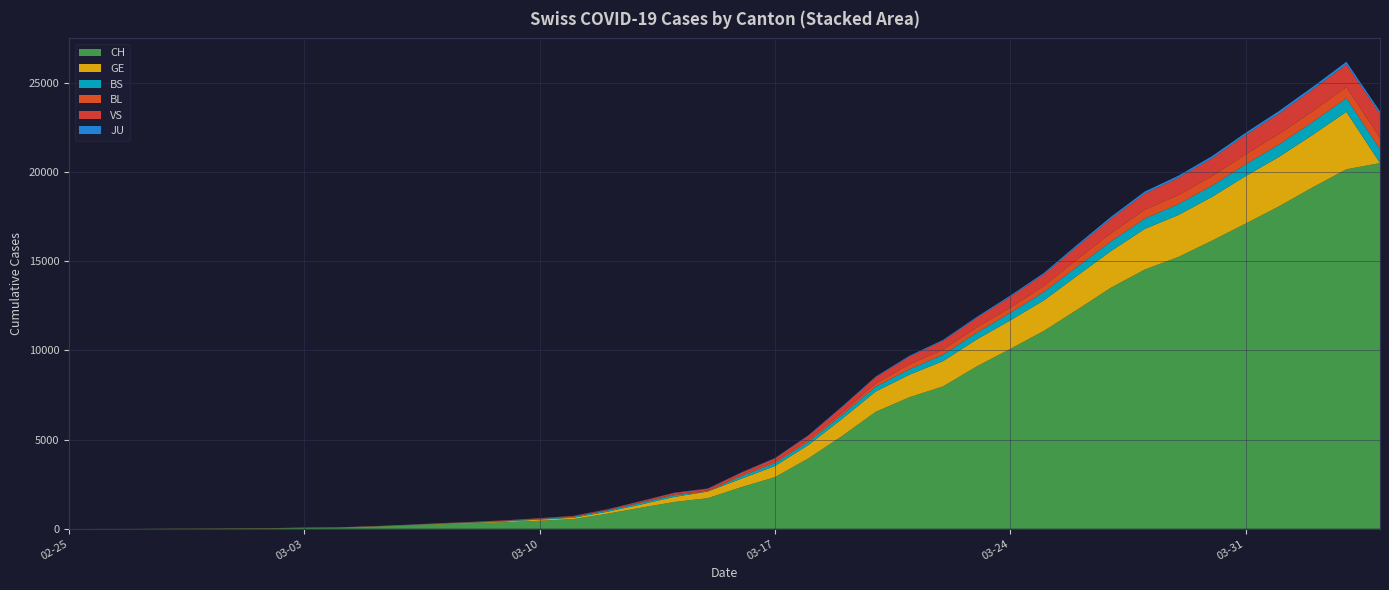

Reading left to right, extract all data points from this chart.

CH: 2020-02-25=1	2020-02-26=2	2020-02-27=4	2020-02-28=11	2020-02-29=14	2020-03-01=20	2020-03-02=26	2020-03-03=46	2020-03-04=63	2020-03-05=109	2020-03-06=175	2020-03-07=243	2020-03-08=298	2020-03-09=368	2020-03-10=447	2020-03-11=540	2020-03-12=839	2020-03-13=1176	2020-03-14=1500	2020-03-15=1713	2020-03-16=2332	2020-03-17=2892	2020-03-18=3947	2020-03-19=5199	2020-03-20=6555	2020-03-21=7368	2020-03-22=7975	2020-03-23=9094	2020-03-24=10075	2020-03-25=11087	2020-03-26=12285	2020-03-27=13512	2020-03-28=14521	2020-03-29=15228	2020-03-30=16141	2020-03-31=17098	2020-04-01=18069	2020-04-02=19133	2020-04-03=20141	2020-04-04=20489
GE: 2020-02-25=0	2020-02-26=1	2020-02-27=1	2020-02-28=3	2020-02-29=5	2020-03-01=7	2020-03-02=7	2020-03-03=9	2020-03-04=9	2020-03-05=13	2020-03-06=17	2020-03-07=26	2020-03-08=35	2020-03-09=44	2020-03-10=68	2020-03-11=79	2020-03-12=108	2020-03-13=173	2020-03-14=282	2020-03-15=372	2020-03-16=472	2020-03-17=619	2020-03-18=751	2020-03-19=961	2020-03-20=1136	2020-03-21=1262	2020-03-22=1417	2020-03-23=1509	2020-03-24=1598	2020-03-25=1708	2020-03-26=1902	2020-03-27=2051	2020-03-28=2277	2020-03-29=2349	2020-03-30=2450	2020-03-31=2657	2020-04-01=2775	2020-04-02=2938	2020-04-03=3220	2020-04-04=0
BS: 2020-02-25=0	2020-02-26=0	2020-02-27=1	2020-02-28=1	2020-02-29=1	2020-03-01=1	2020-03-02=1	2020-03-03=3	2020-03-04=3	2020-03-05=8	2020-03-06=15	2020-03-07=21	2020-03-08=24	2020-03-09=28	2020-03-10=33	2020-03-11=49	2020-03-12=73	2020-03-13=92	2020-03-14=100	2020-03-15=0	2020-03-16=144	2020-03-17=165	2020-03-18=182	2020-03-19=222	2020-03-20=272	2020-03-21=299	2020-03-22=358	2020-03-23=376	2020-03-24=414	2020-03-25=466	2020-03-26=505	2020-03-27=534	2020-03-28=573	2020-03-29=609	2020-03-30=621	2020-03-31=657	2020-04-01=691	2020-04-02=718	2020-04-03=758	2020-04-04=771
BL: 2020-02-25=0	2020-02-26=0	2020-02-27=0	2020-02-28=1	2020-02-29=2	2020-03-01=2	2020-03-02=2	2020-03-03=2	2020-03-04=2	2020-03-05=6	2020-03-06=6	2020-03-07=15	2020-03-08=19	2020-03-09=20	2020-03-10=22	2020-03-11=26	2020-03-12=26	2020-03-13=42	2020-03-14=47	2020-03-15=54	2020-03-16=76	2020-03-17=89	2020-03-18=116	2020-03-19=134	2020-03-20=184	2020-03-21=282	2020-03-22=289	2020-03-23=302	2020-03-24=306	2020-03-25=341	2020-03-26=422	2020-03-27=466	2020-03-28=502	2020-03-29=511	2020-03-30=539	2020-03-31=561	2020-04-01=588	2020-04-02=610	2020-04-03=625	2020-04-04=656
VS: 2020-02-25=0	2020-02-26=0	2020-02-27=0	2020-02-28=1	2020-02-29=1	2020-03-01=0	2020-03-02=3	2020-03-03=3	2020-03-04=4	2020-03-05=5	2020-03-06=6	2020-03-07=0	2020-03-08=7	2020-03-09=12	2020-03-10=17	2020-03-11=22	2020-03-12=30	2020-03-13=53	2020-03-14=76	2020-03-15=98	2020-03-16=116	2020-03-17=173	2020-03-18=225	2020-03-19=311	2020-03-20=346	2020-03-21=433	2020-03-22=490	2020-03-23=527	2020-03-24=606	2020-03-25=651	2020-03-26=715	2020-03-27=808	2020-03-28=902	2020-03-29=964	2020-03-30=1000	2020-03-31=1085	2020-04-01=1145	2020-04-02=1218	2020-04-03=1273	2020-04-04=1319
JU: 2020-02-25=0	2020-02-26=0	2020-02-27=0	2020-02-28=0	2020-02-29=0	2020-03-01=0	2020-03-02=0	2020-03-03=1	2020-03-04=1	2020-03-05=2	2020-03-06=3	2020-03-07=4	2020-03-08=4	2020-03-09=5	2020-03-10=6	2020-03-11=6	2020-03-12=9	2020-03-13=10	2020-03-14=15	2020-03-15=16	2020-03-16=17	2020-03-17=24	2020-03-18=26	2020-03-19=31	2020-03-20=37	2020-03-21=49	2020-03-22=51	2020-03-23=57	2020-03-24=66	2020-03-25=78	2020-03-26=99	2020-03-27=112	2020-03-28=118	2020-03-29=118	2020-03-30=122	2020-03-31=127	2020-04-01=144	2020-04-02=145	2020-04-03=149	2020-04-04=153